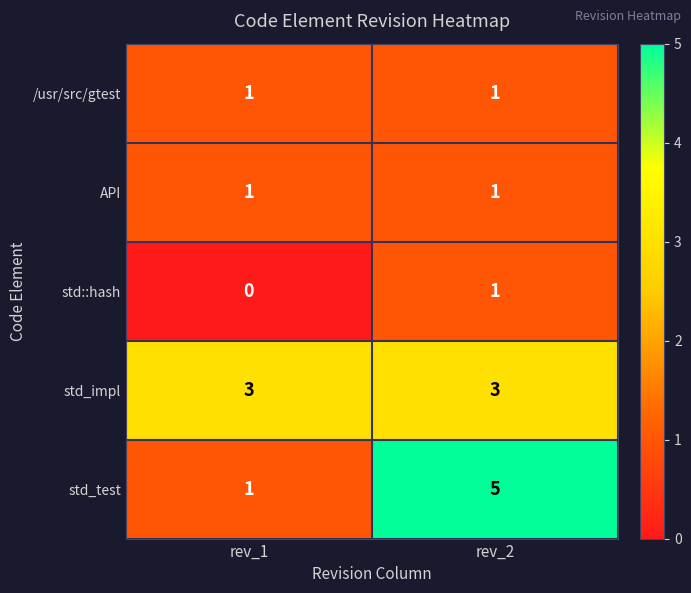

Rank the categories by std::hash value from highest to lowest.

rev_2, rev_1